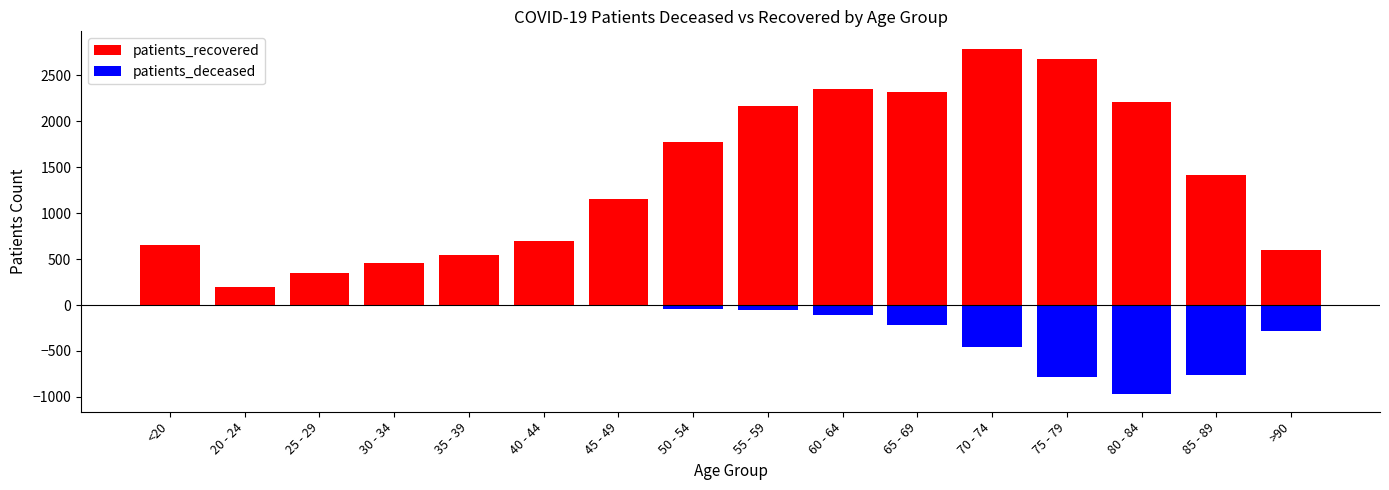

Reading left to right, transcribe all the data shown in this chart.

patients_recovered: 650	194	353	454	548	696	1152	1778	2168	2355	2314	2789	2680	2211	1410	600
patients_deceased: -3	0	-2	-3	-8	-4	-16	-39	-54	-108	-214	-462	-786	-973	-763	-280